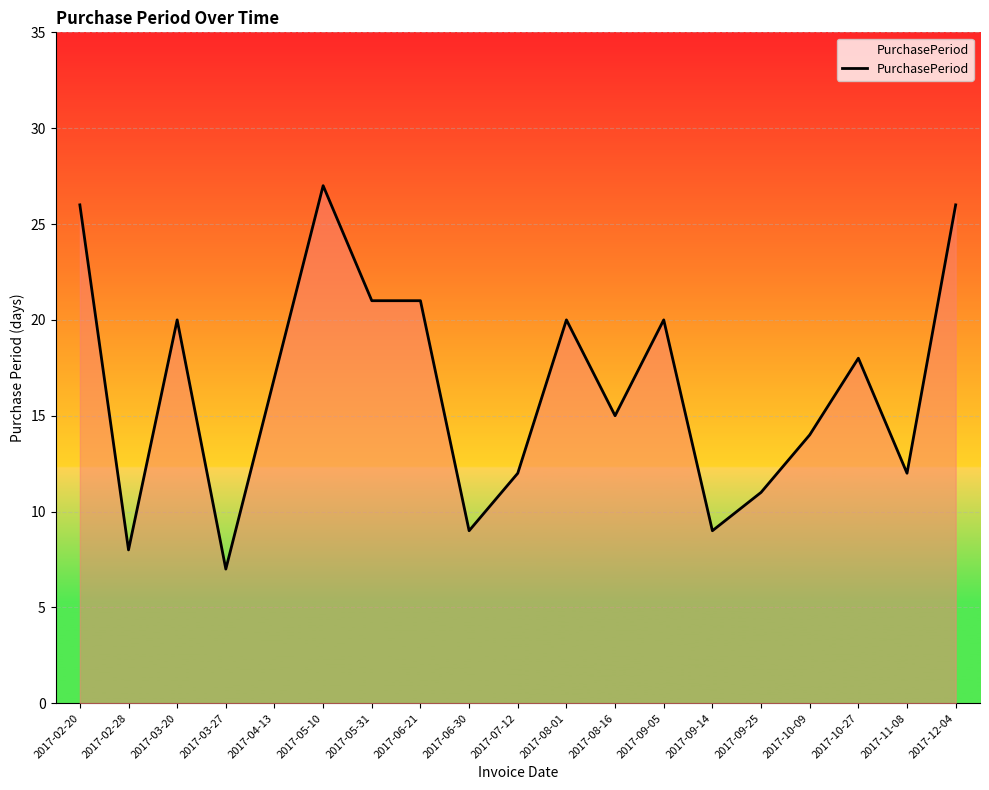

At which category does the chart reach its peak across all series?

2017-05-10